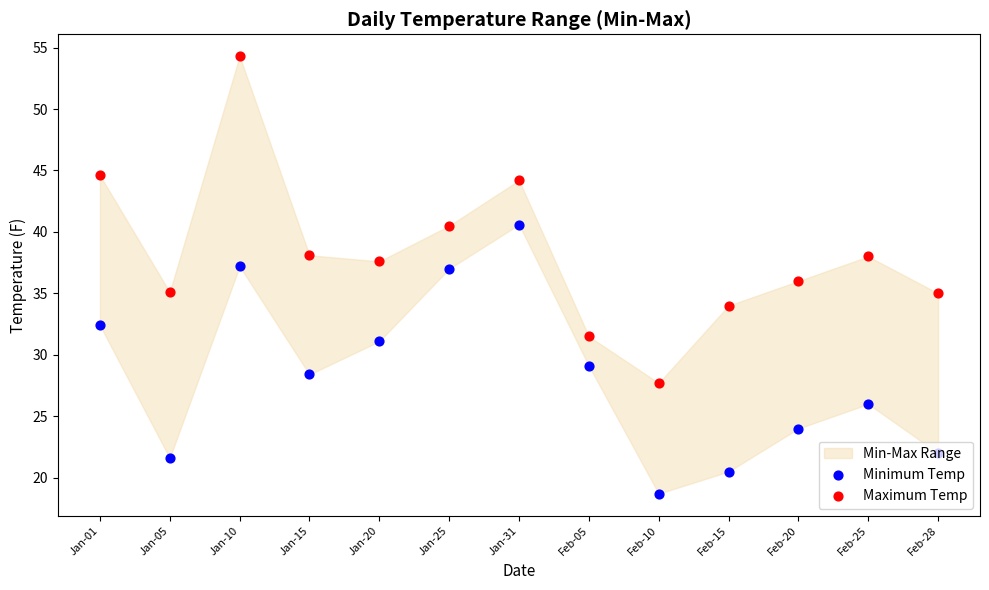

Which series contains the highest Y value?

Maximum Temp